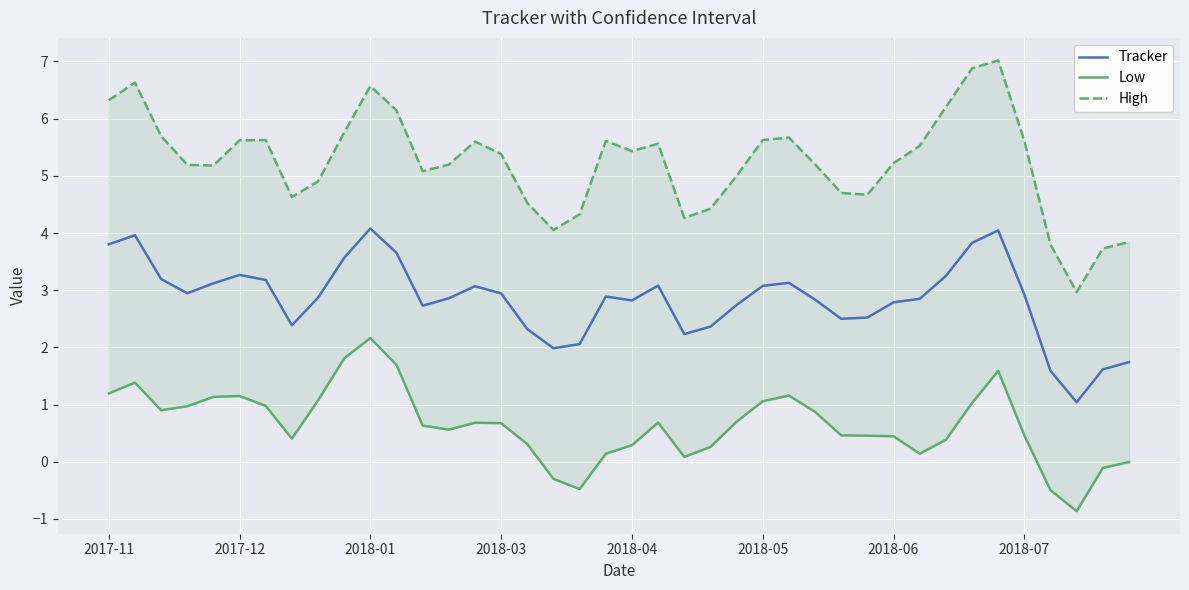

List the series in order of their overall mean, lowest first.

Low, Tracker, High